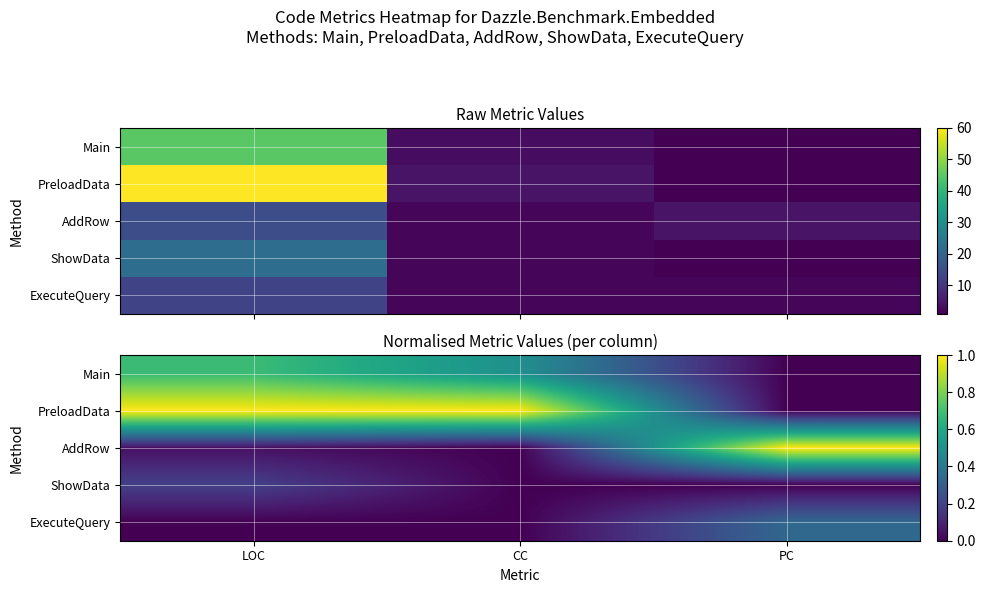

Which series has the largest total across all categories?

PreloadData